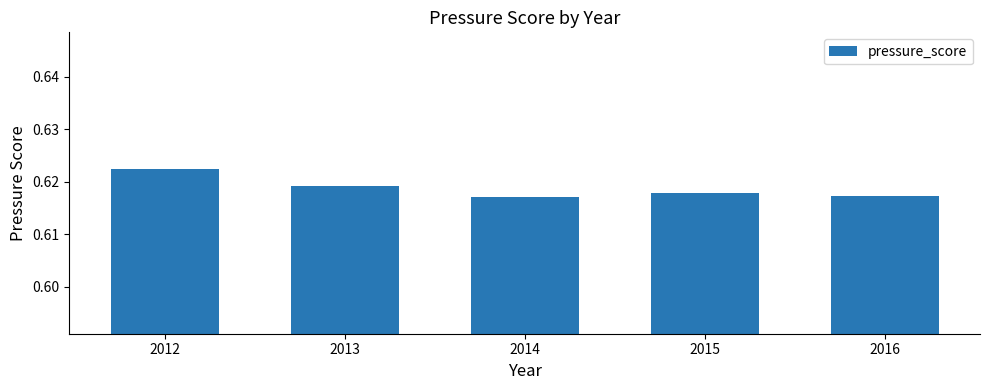

How many data points does each series have?

5